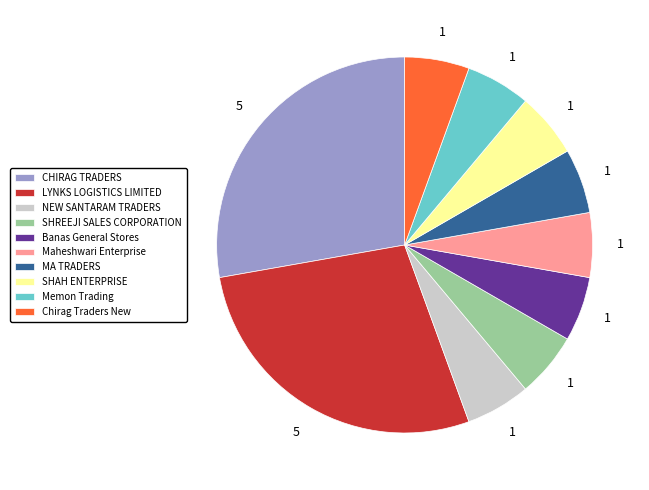

What is the ratio of the value at MA TRADERS to the value at SHREEJI SALES CORPORATION?

1.0